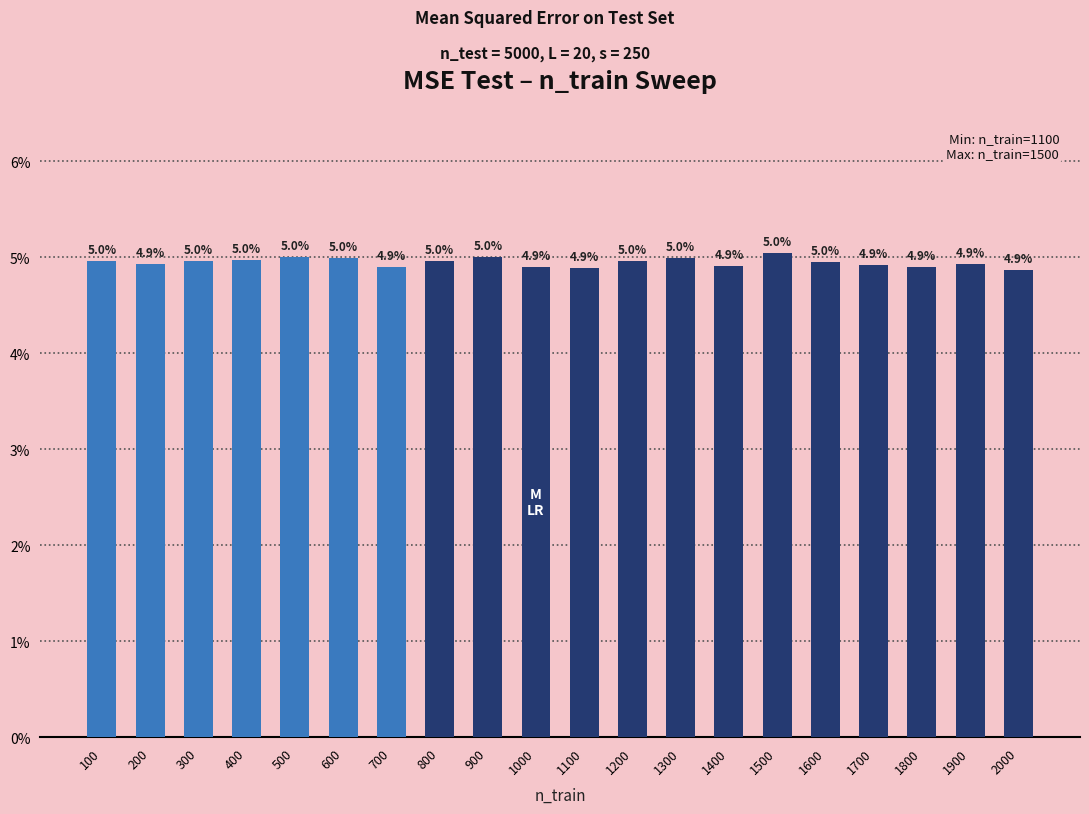

Count the values in the range 0 to 1.

20